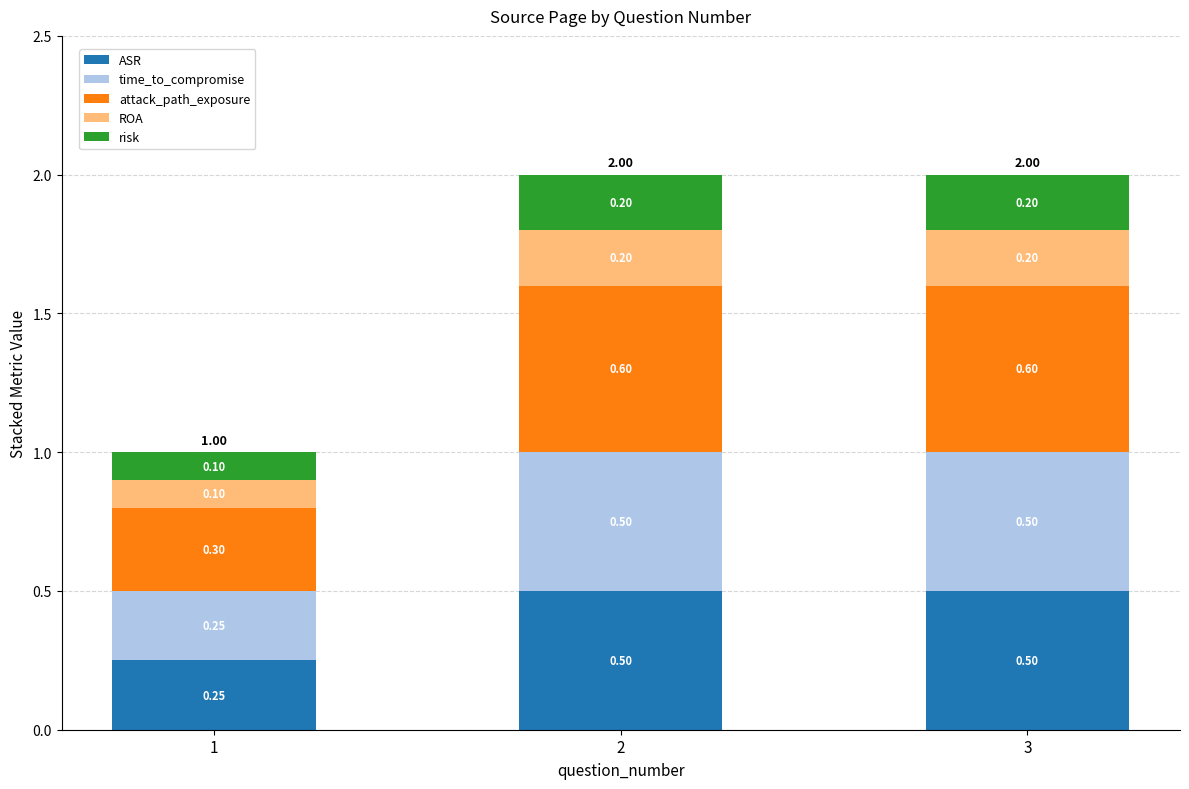

What is the total value across all series at 1?

1.0